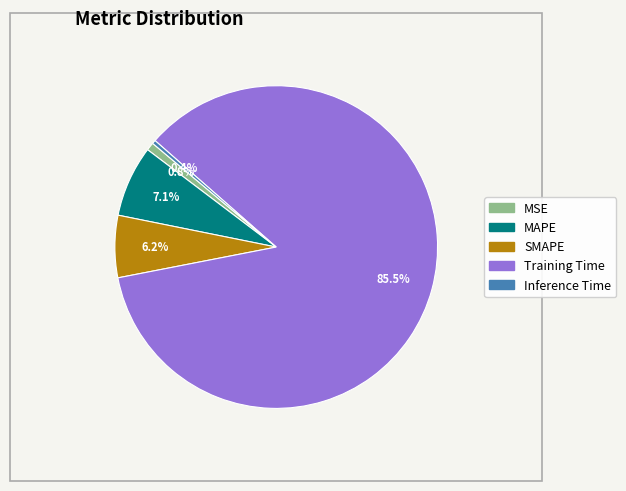

Which slice represents more than half of the pie?

Training Time